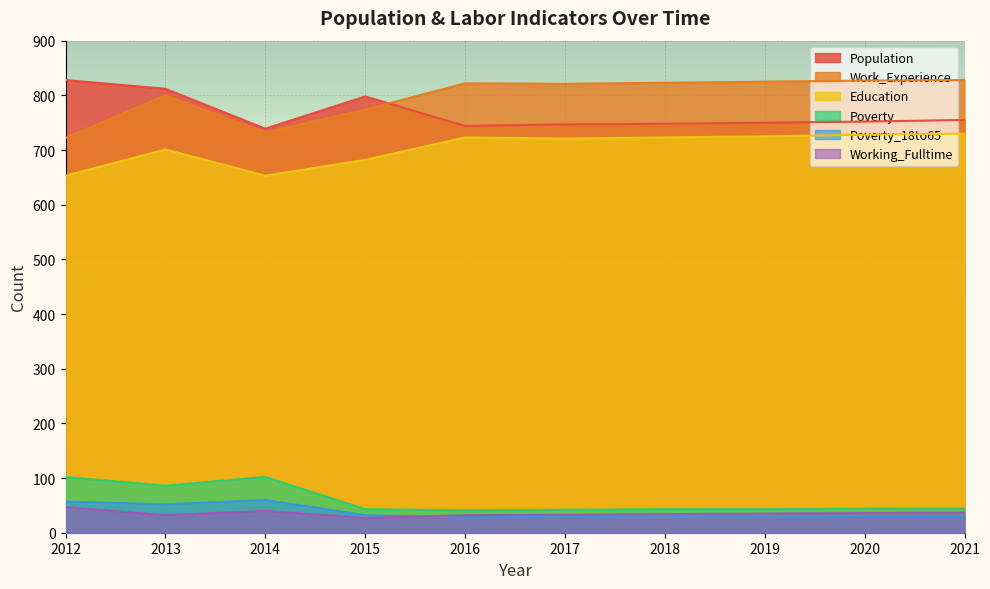

At which category does the chart reach its minimum across all series?

2015